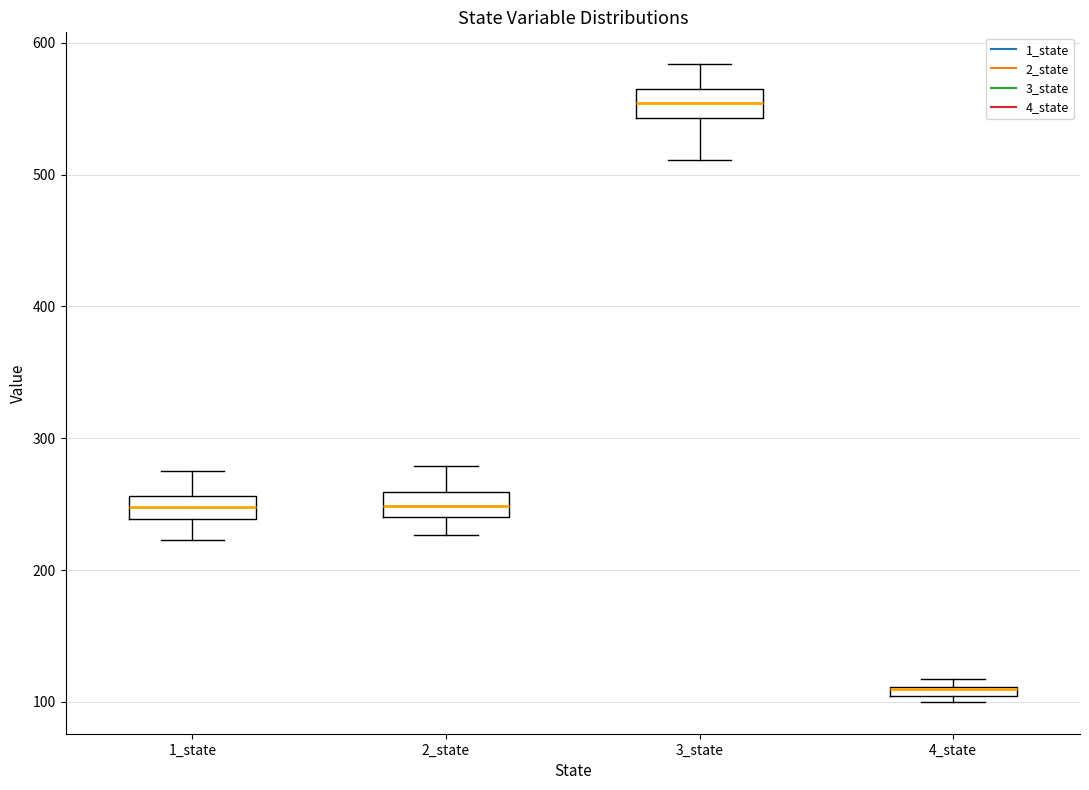

Where does the lower whisker of the box for 1_state end on the y-axis? The values are not printed on the chart, so give them approximately, as read against the axis.

220